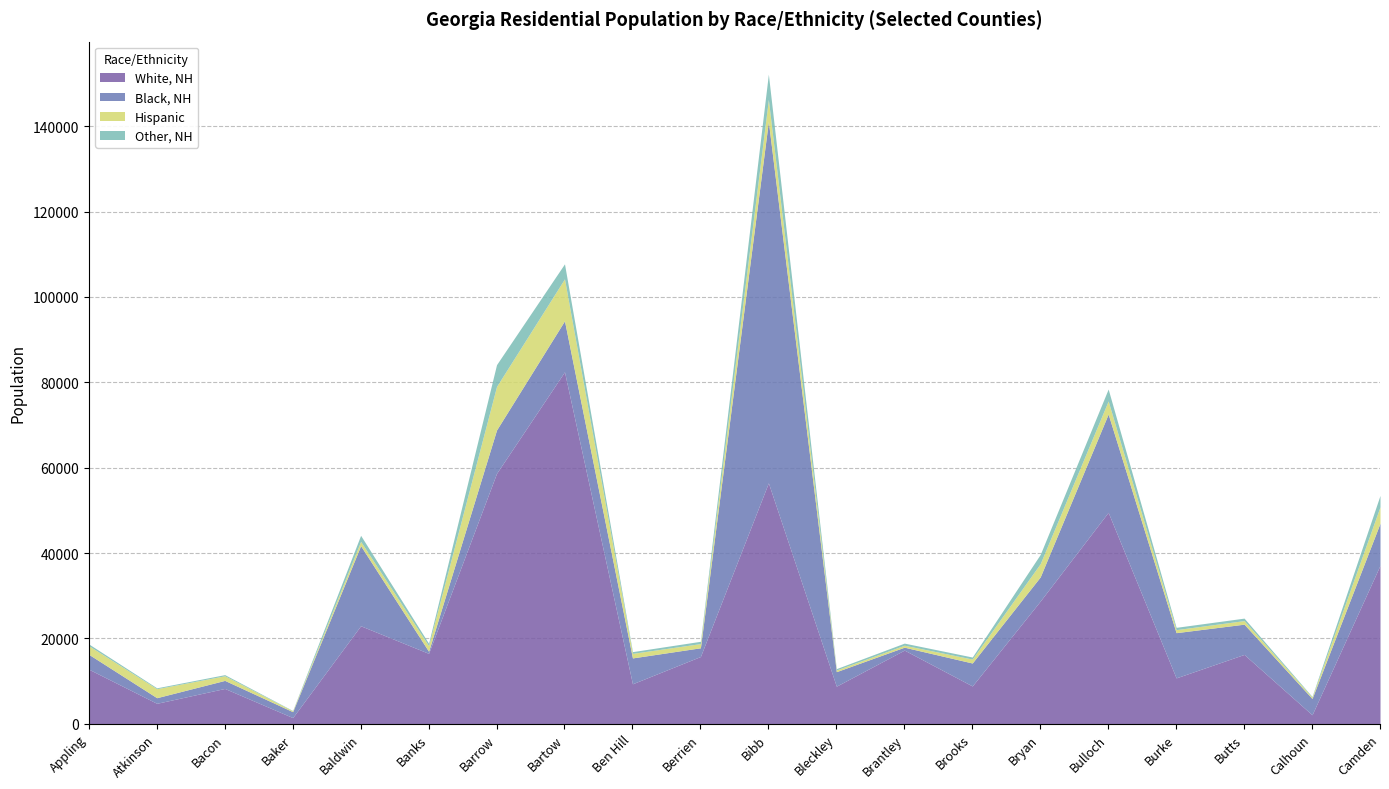

Which series ends up on top after the final intersection of Hispanic and Black, NH?

Black, NH